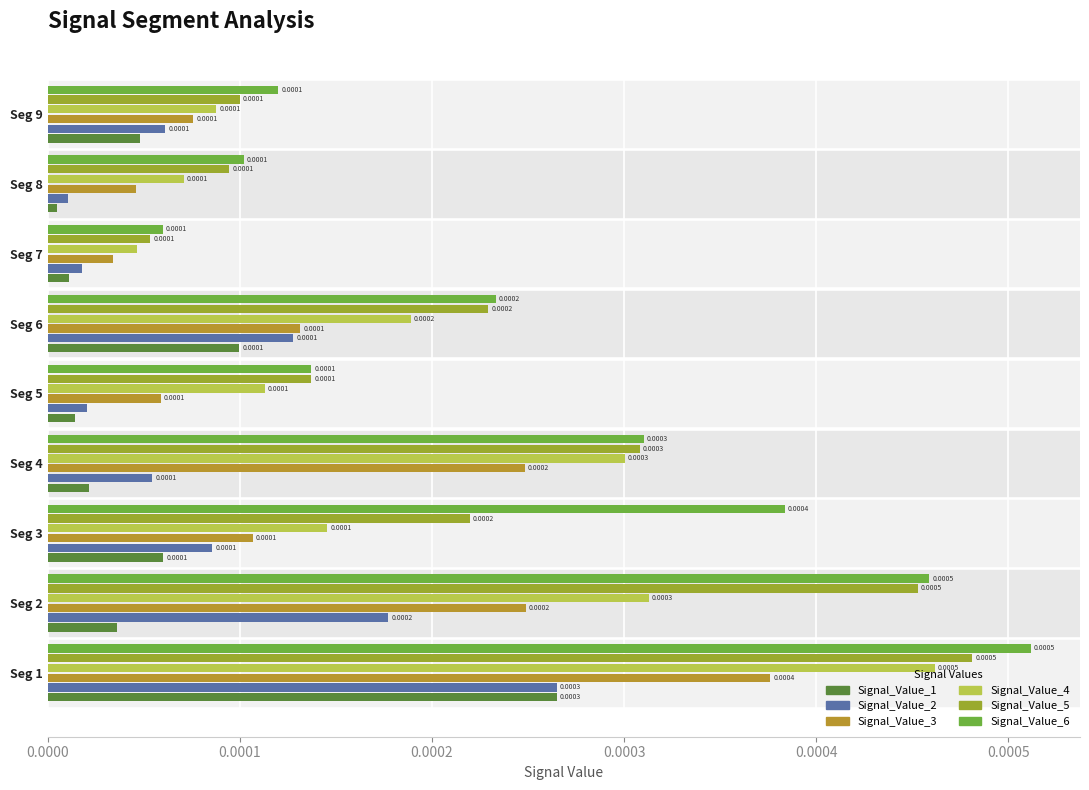

Rank the series by their maximum value, from highest to lowest.

Signal_Value_6, Signal_Value_5, Signal_Value_4, Signal_Value_3, Signal_Value_2, Signal_Value_1